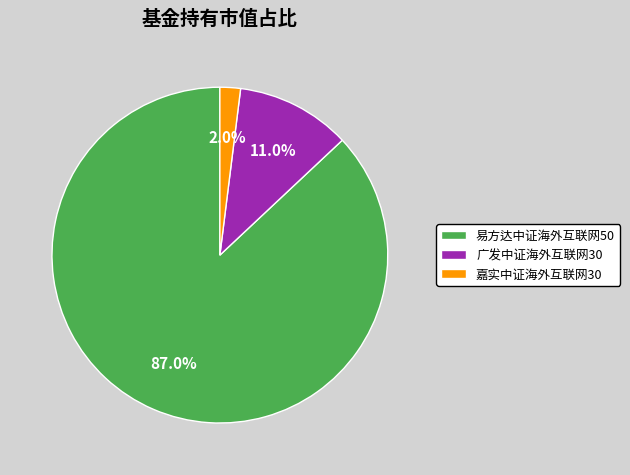

What percentage do 易方达中证海外互联网50 and 广发中证海外互联网30 together represent?

98.0%